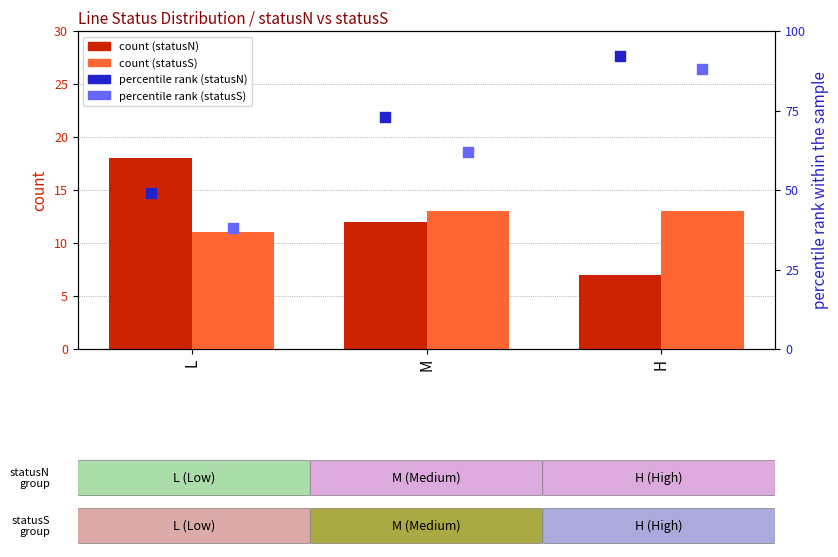

Which series contains the highest Y value?

percentile rank (statusN)